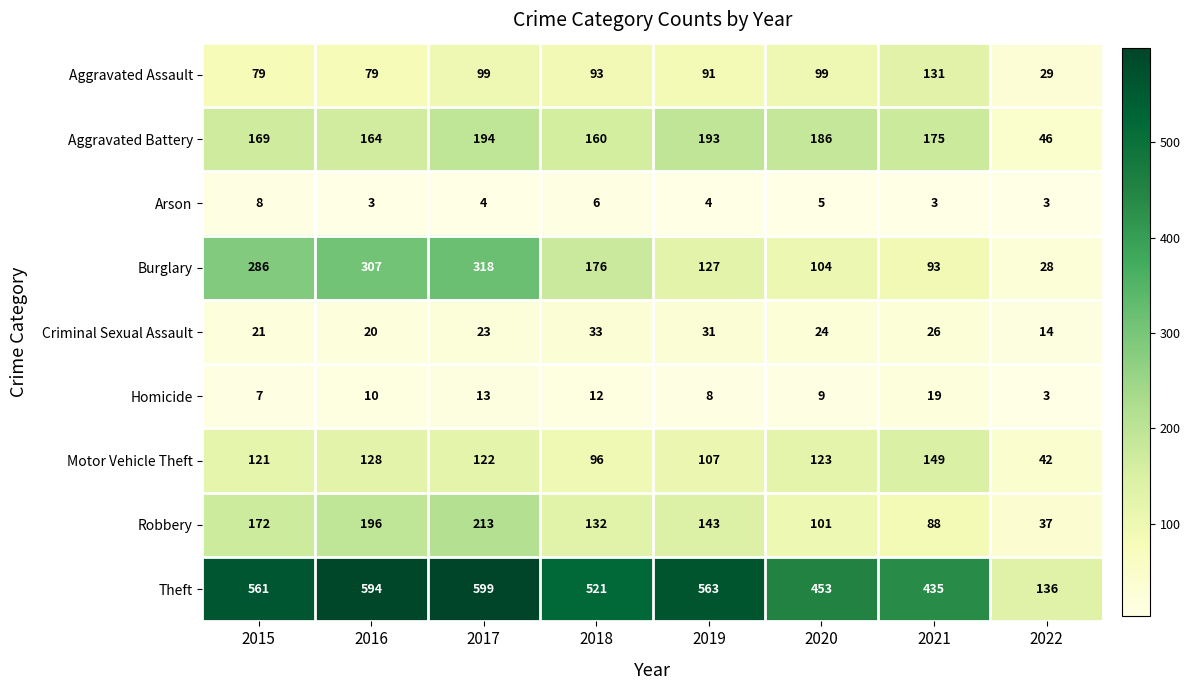

Rank the categories by Criminal Sexual Assault value from highest to lowest.

2018, 2019, 2021, 2020, 2017, 2015, 2016, 2022